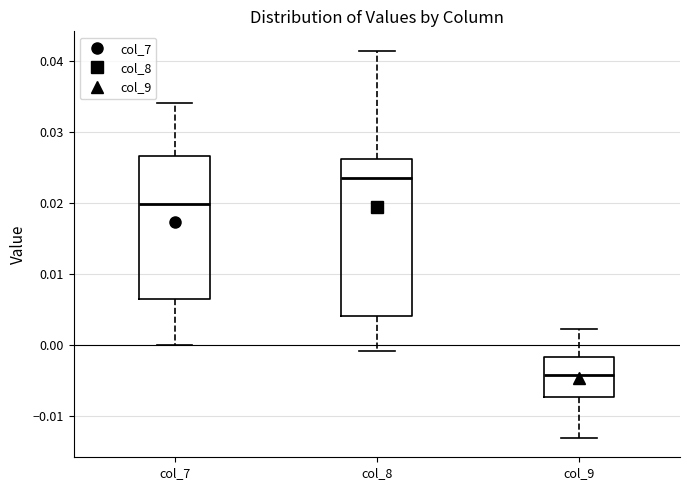

Which box has the highest median line?

col_8